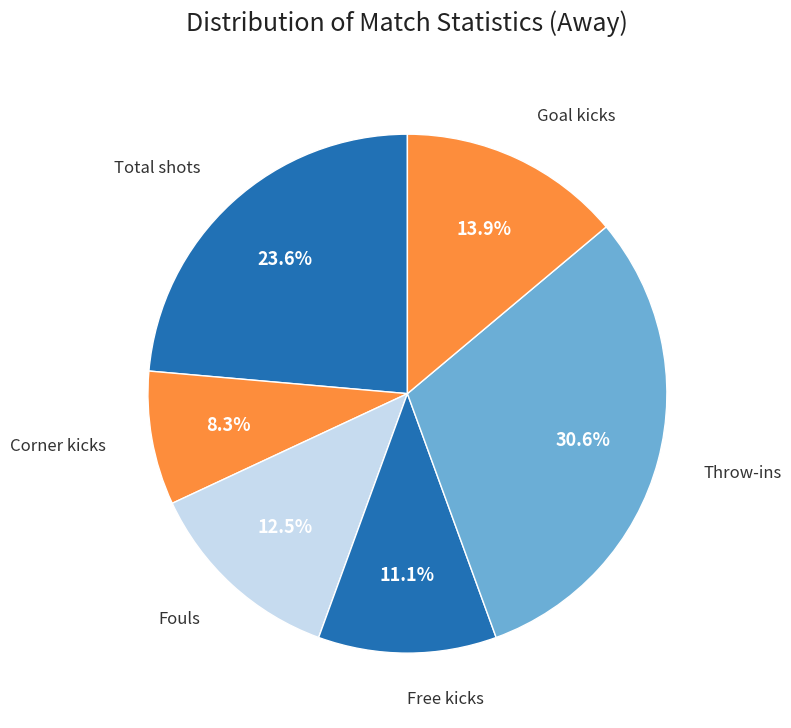

To the nearest percent, what is the combined percentage of Free kicks and Fouls?

24%